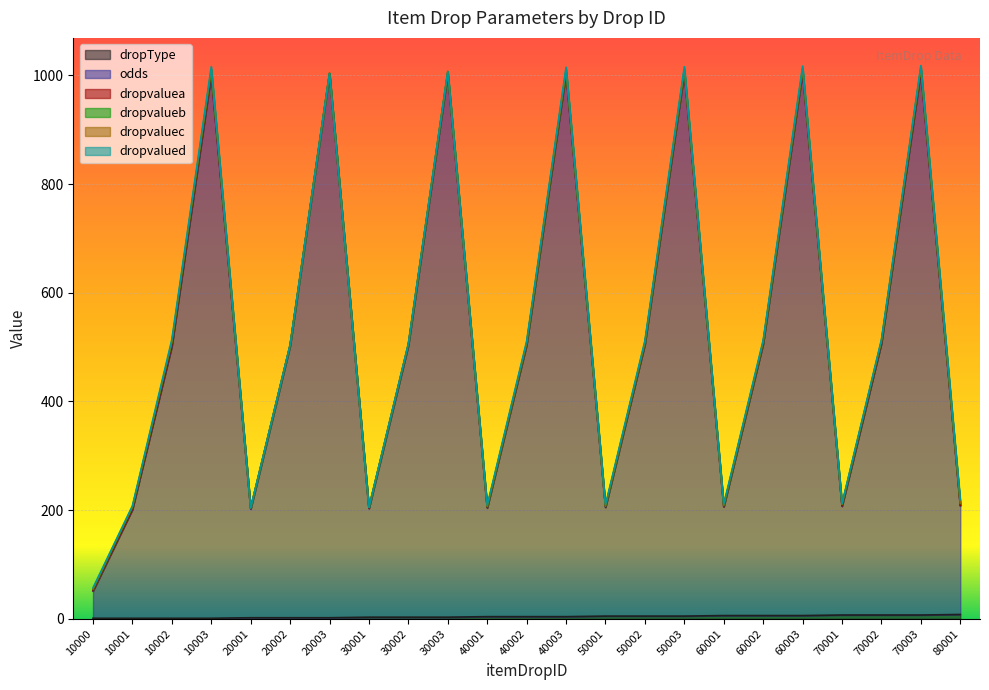

Reading right to left, what are all the values shown in this chart?

dropType: 8	7	7	7	6	6	6	5	5	5	4	4	4	3	3	3	2	2	2	1	1	1	1
odds: 200	1000	500	200	1000	500	200	1000	500	200	1000	500	200	1000	500	200	1000	500	200	1000	500	200	50
dropvaluea: 1	2	1	1	2	1	1	2	1	1	2	1	1	1	1	1	1	1	1	3	2	1	1
dropvalueb: 3	4	3	2	3	2	1	3	2	1	3	2	1	3	2	1	1	1	1	5	5	3	2
dropvaluec: 1	2	1	1	2	1	1	2	1	1	2	1	1	0	0	0	0	0	0	3	2	1	1
dropvalued: 6	3	2	1	4	3	2	4	3	2	4	3	2	0	0	0	0	0	0	4	4	2	2